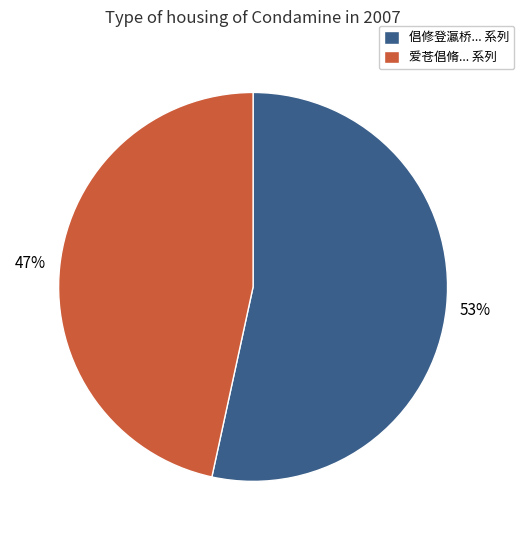

How many segments does this pie chart have?

2